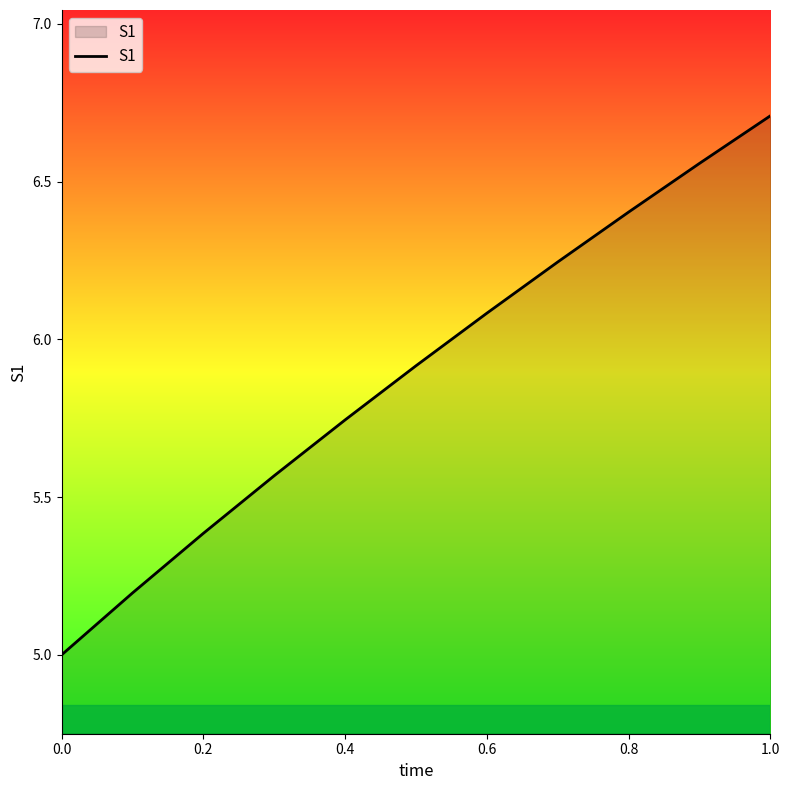

What is the maximum value shown in the chart?

6.7